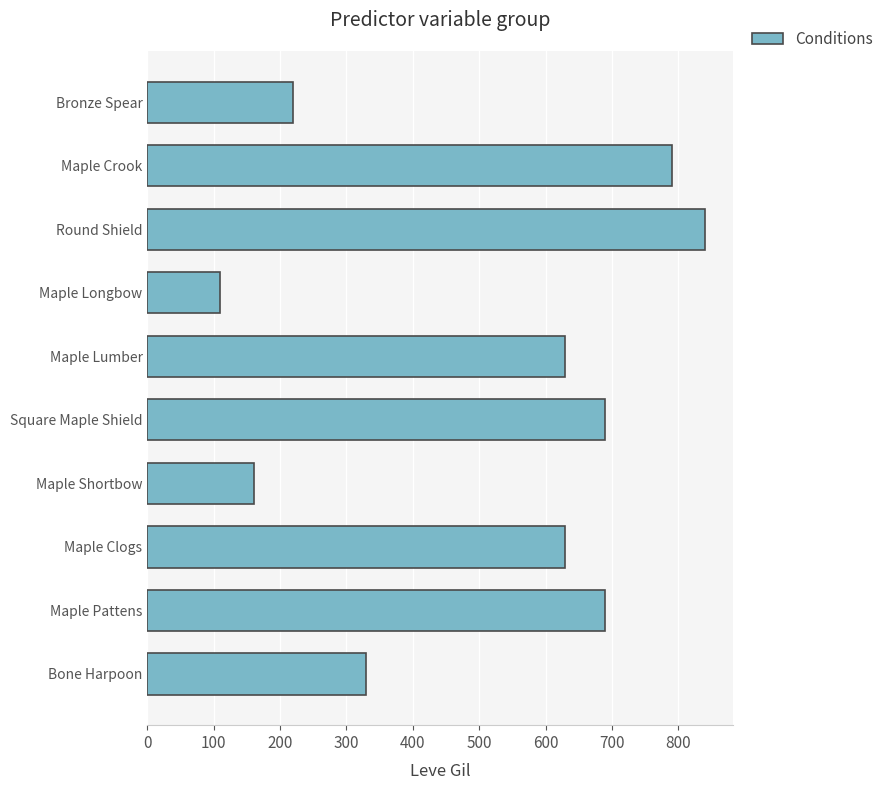

Reading bottom to top, list all the values displayed in this chart.

Bone Harpoon=330	Maple Pattens=690	Maple Clogs=630	Maple Shortbow=160	Square Maple Shield=690	Maple Lumber=630	Maple Longbow=110	Round Shield=840	Maple Crook=790	Bronze Spear=220